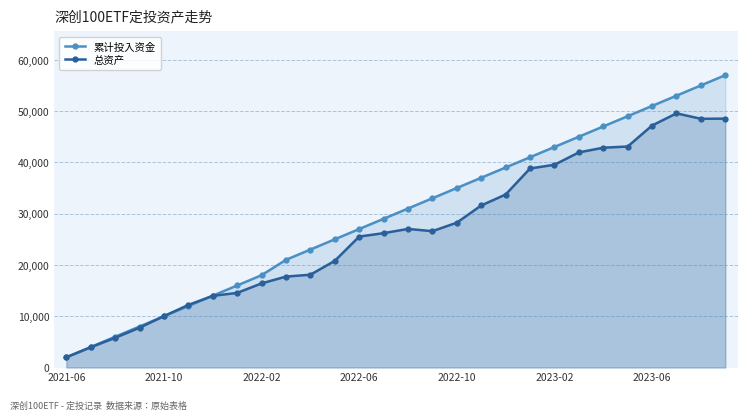

How many lines are shown in the chart?

2